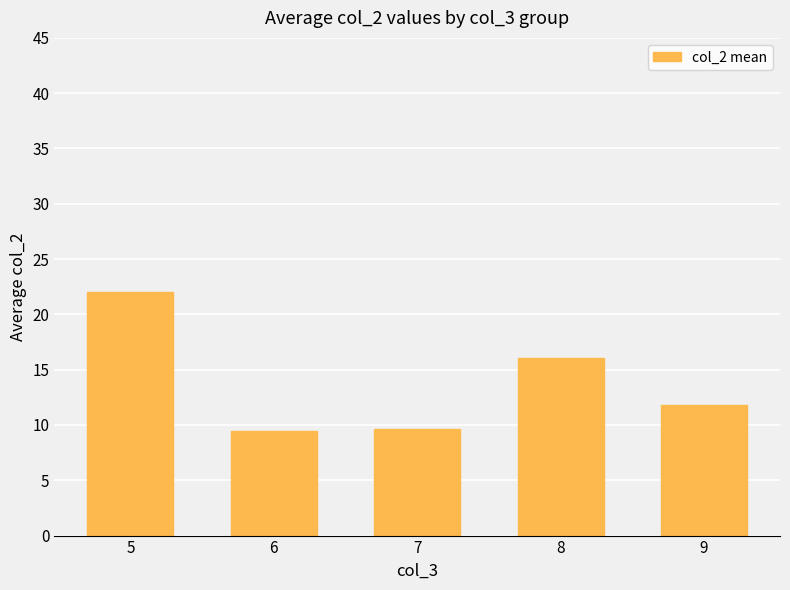

Approximately how many times larger is the value at 6 compared to 8?

0.6